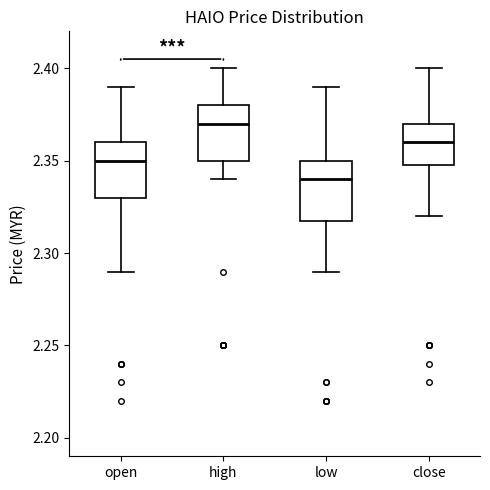

Where is the upper edge of the box for close on the y-axis? The values are not printed on the chart, so give them approximately, as read against the axis.

2.37